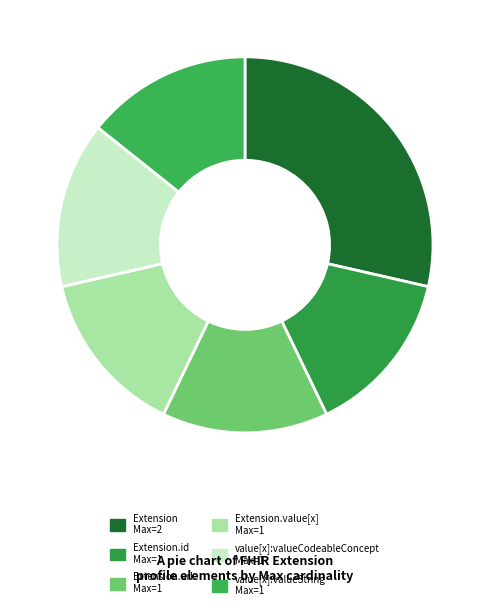

How many slices are in this pie chart?

6